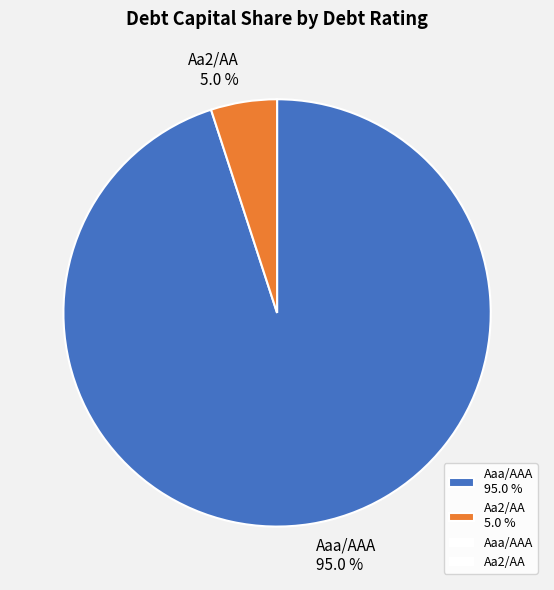

Which has a higher value, Aaa/AAA 95.0 % or Aa2/AA 5.0 %?

Aaa/AAA 95.0 %